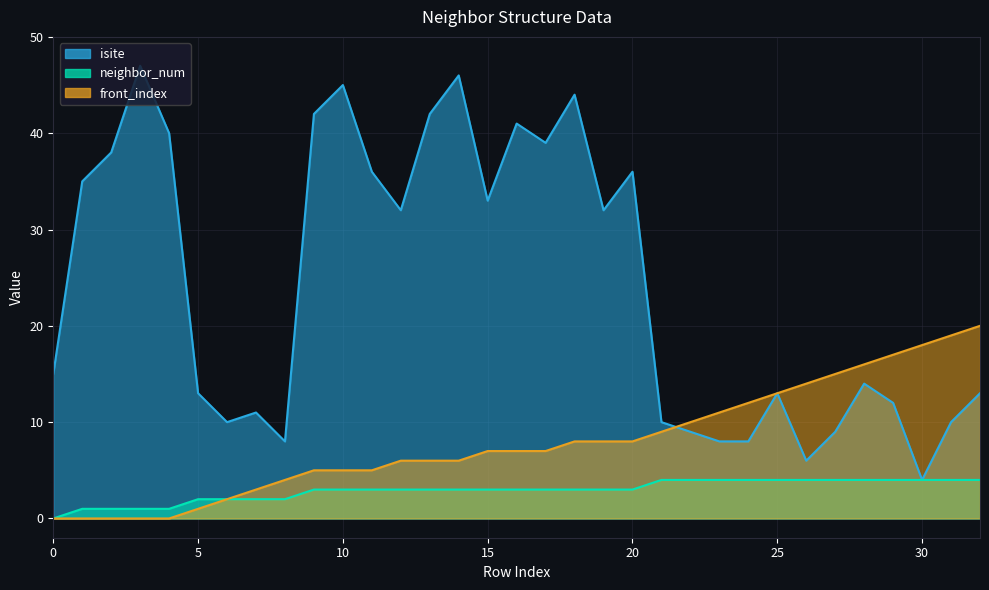

Reading left to right, extract all data points from this chart.

isite: 15	35	38	47	40	13	10	11	8	42	45	36	32	42	46	33	41	39	44	32	36	10	9	8	8	13	6	9	14	12	4	10	13
neighbor_num: 0	1	1	1	1	2	2	2	2	3	3	3	3	3	3	3	3	3	3	3	3	4	4	4	4	4	4	4	4	4	4	4	4
front_index: 0	0	0	0	0	1	2	3	4	5	5	5	6	6	6	7	7	7	8	8	8	9	10	11	12	13	14	15	16	17	18	19	20